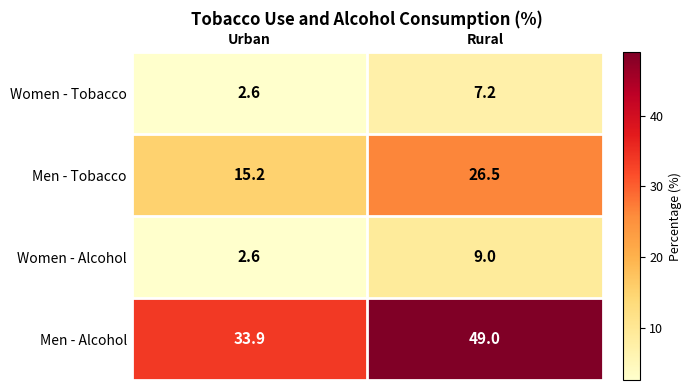

Reading left to right, extract all data points from this chart.

Women - Tobacco: 2.6	7.2
Men - Tobacco: 15.2	26.5
Women - Alcohol: 2.6	9.0
Men - Alcohol: 33.9	49.0